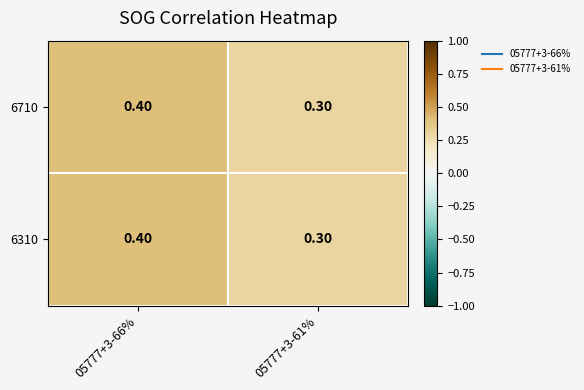

What is the total value across all series at 05777+3-66%?

0.8